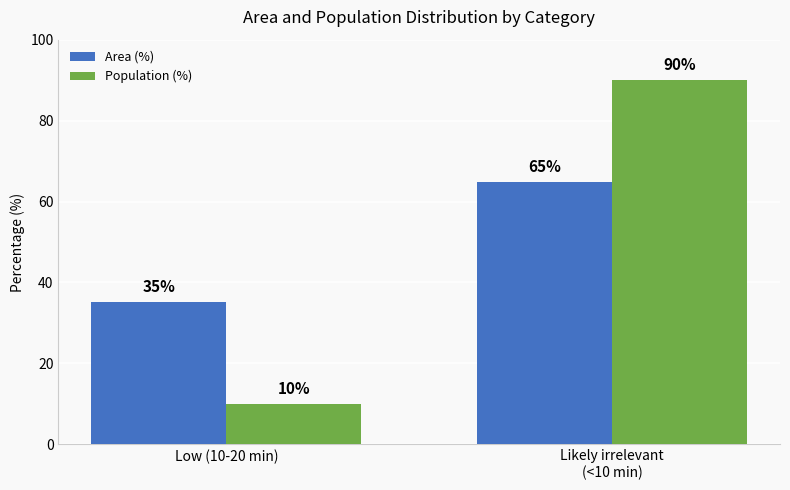

Is the value of Area (%) at Likely irrelevant
(<10 min) greater than the value of Population (%) at Low (10-20 min)?

Yes